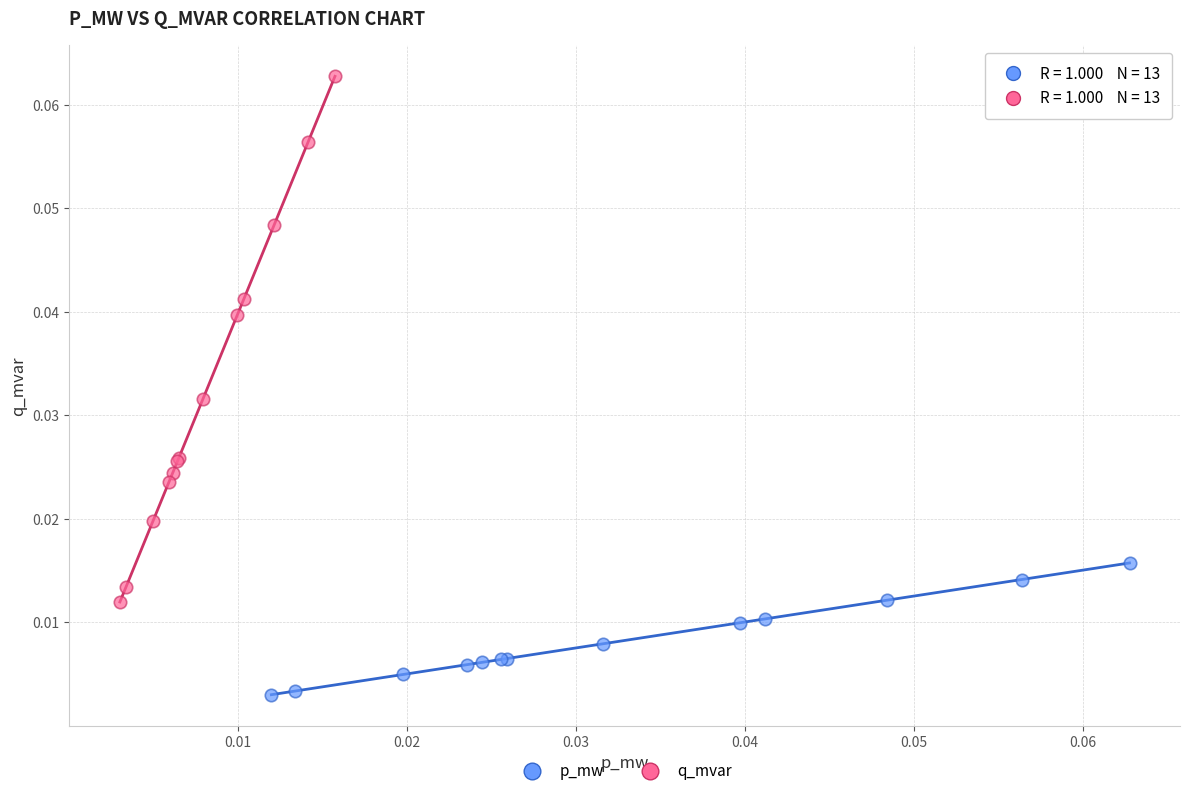

Which series reaches the maximum Y coordinate?

q_mvar